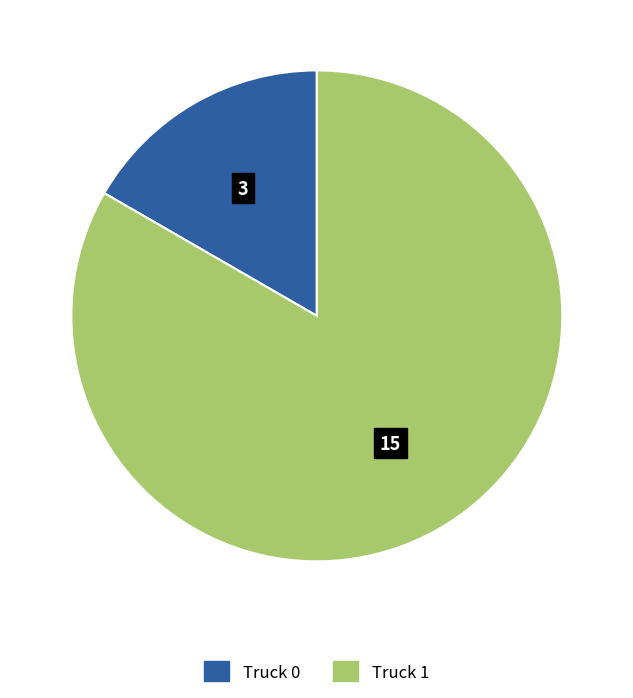

Which slice is the largest?

Truck 1